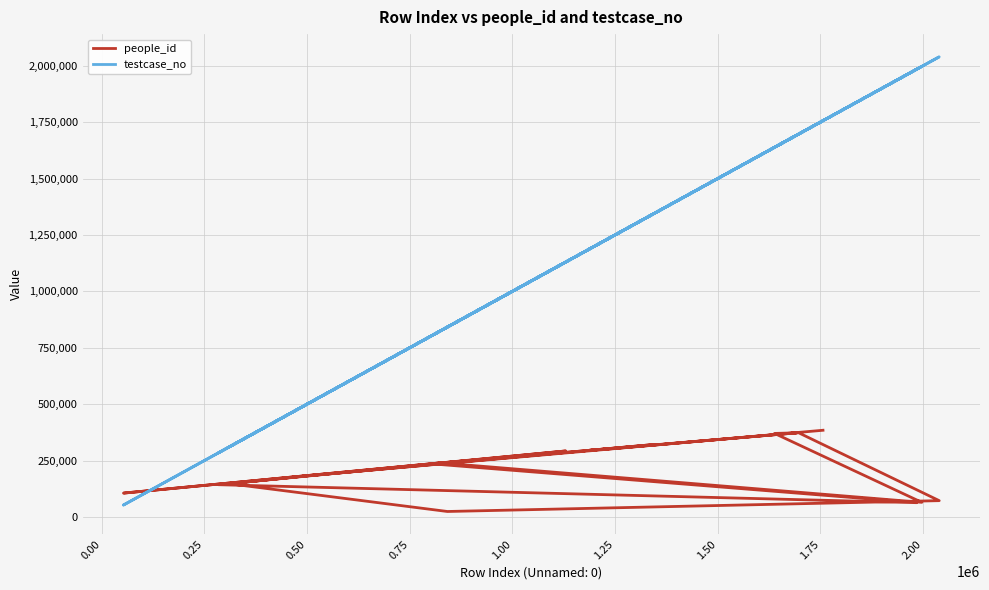

The value of testcase_no at 2.25 is 1796281. True or false?

False